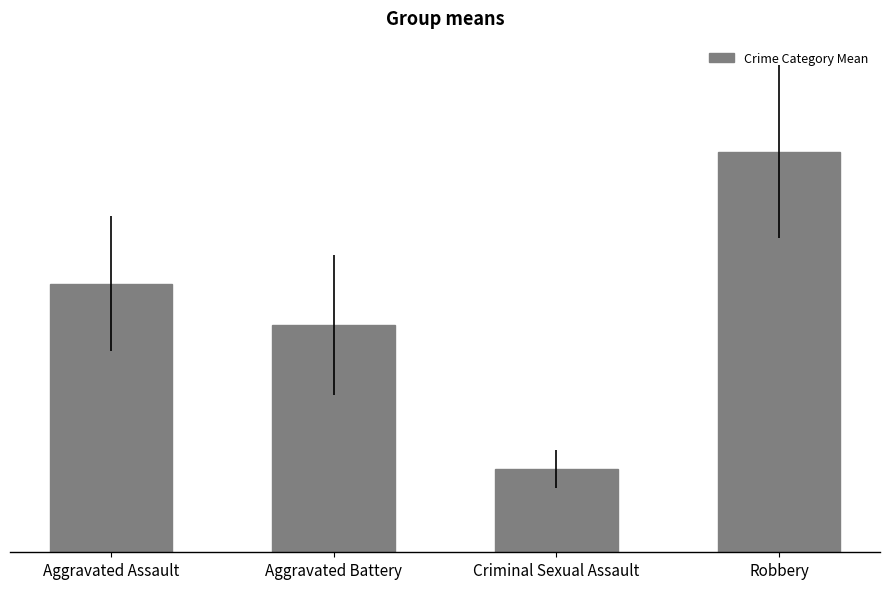

Which label corresponds to the smallest value in the chart?

Criminal Sexual Assault